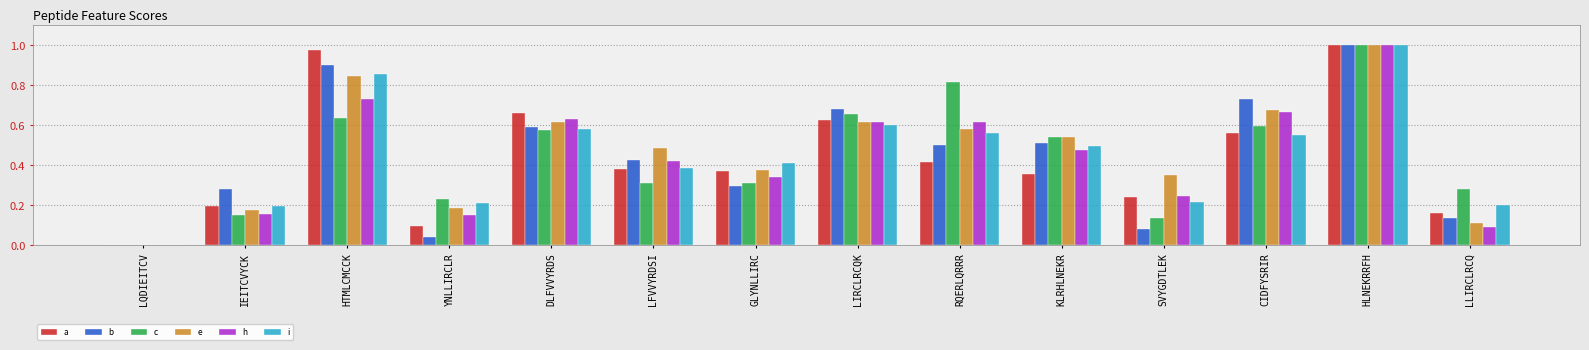

Which category has the highest value in the e series?

HLNEKRRFH